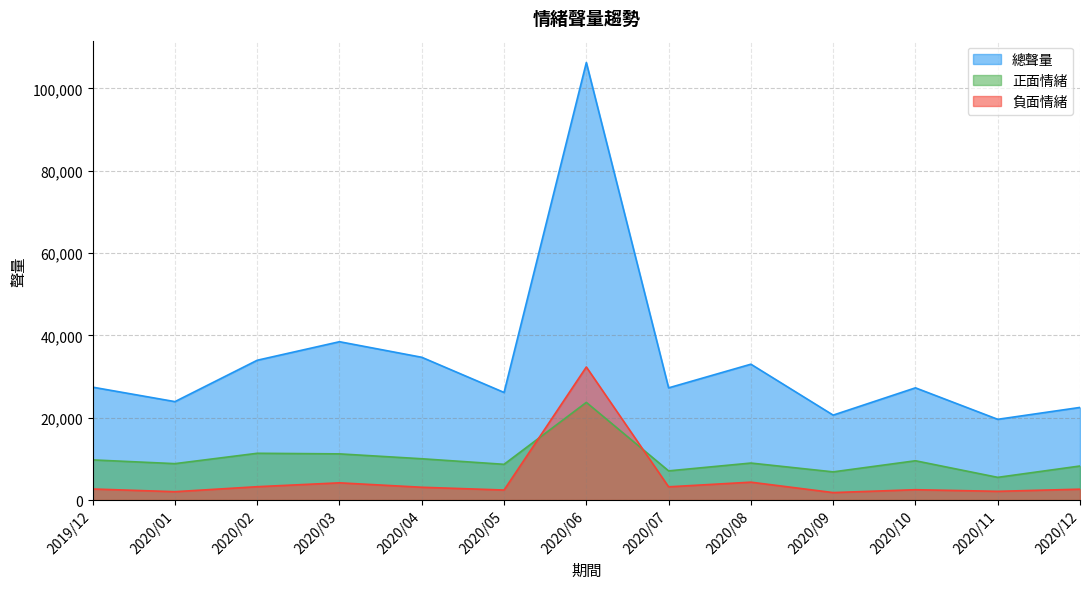

Reading left to right, list all the values displayed in this chart.

正面情緒: 9756	8847	11363	11219	10034	8683	23734	7092	8988	6847	9546	5516	8274
負面情緒: 2688	2031	3244	4185	3110	2437	32330	3214	4345	1815	2511	2121	2640
總聲量: 27426	23916	33966	38470	34686	26145	106297	27259	33006	20635	27265	19616	22504